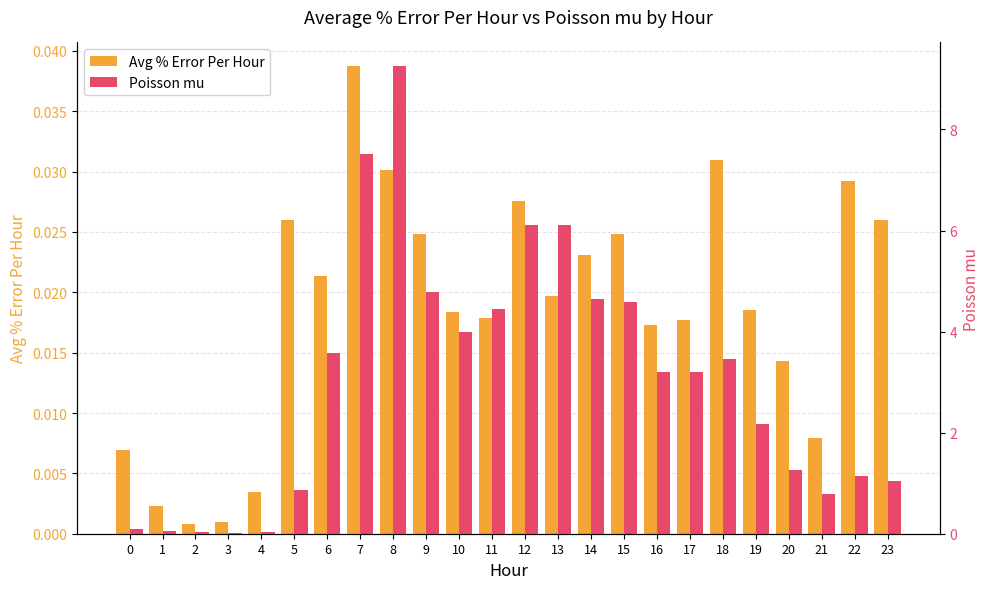

Which series changed the most between 10 and 14?

Poisson mu